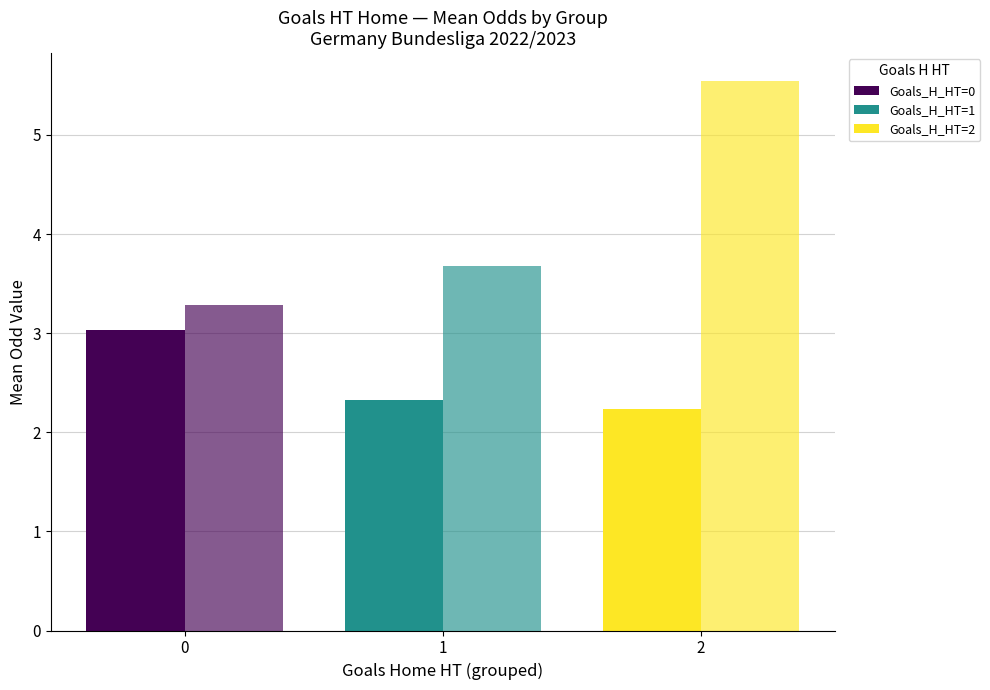

What is the maximum value shown in the chart?

5.5